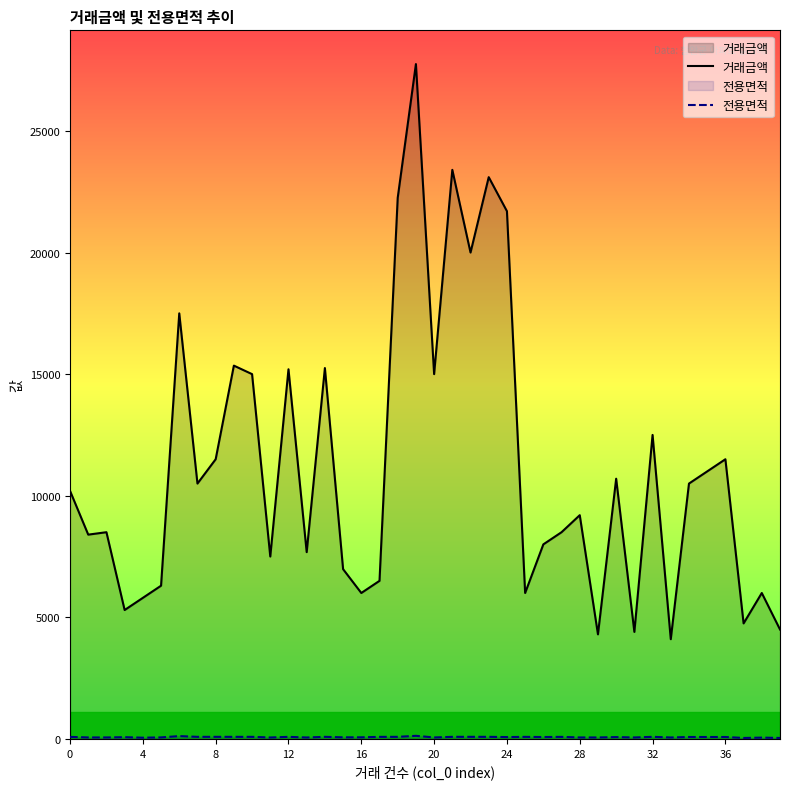

What is the sum of all 거래금액 values?

448610.0